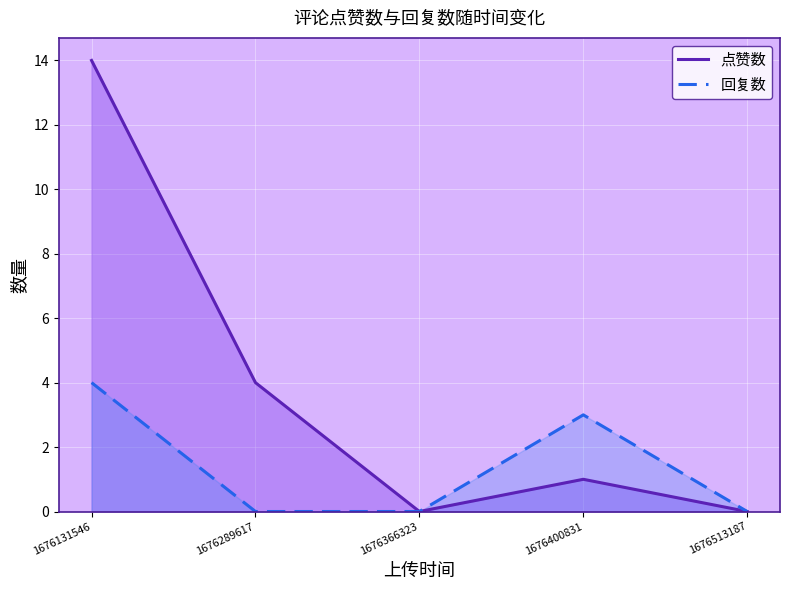

At which category does the chart reach its minimum across all series?

1676366323